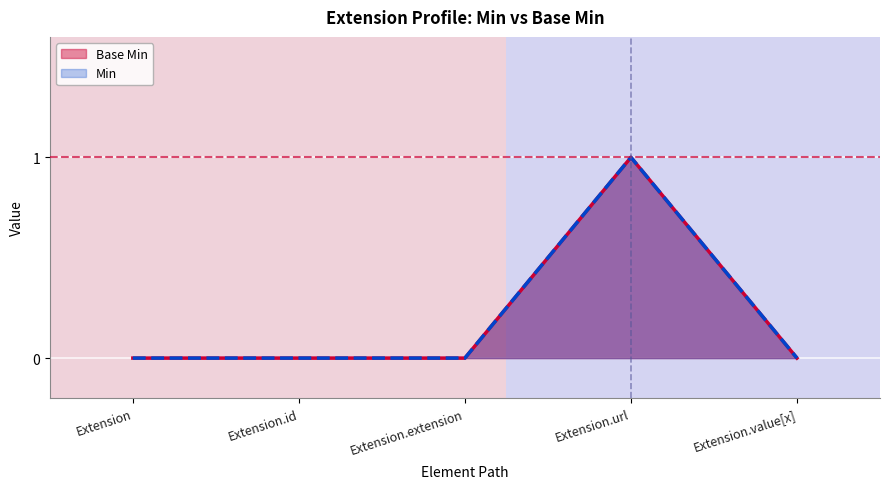

Is it true that Min equals 0 at Extension.value[x]?

True